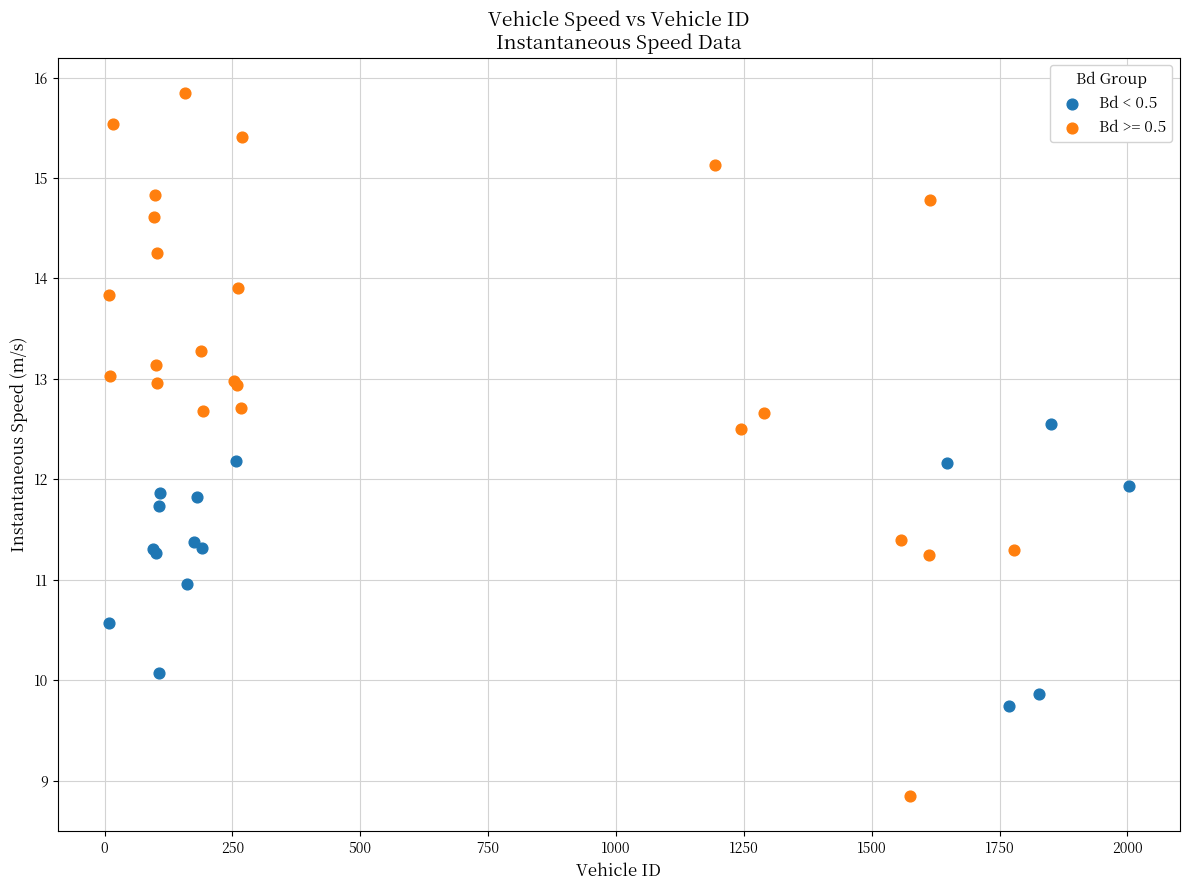

Which series contains the highest Y value?

Bd >= 0.5